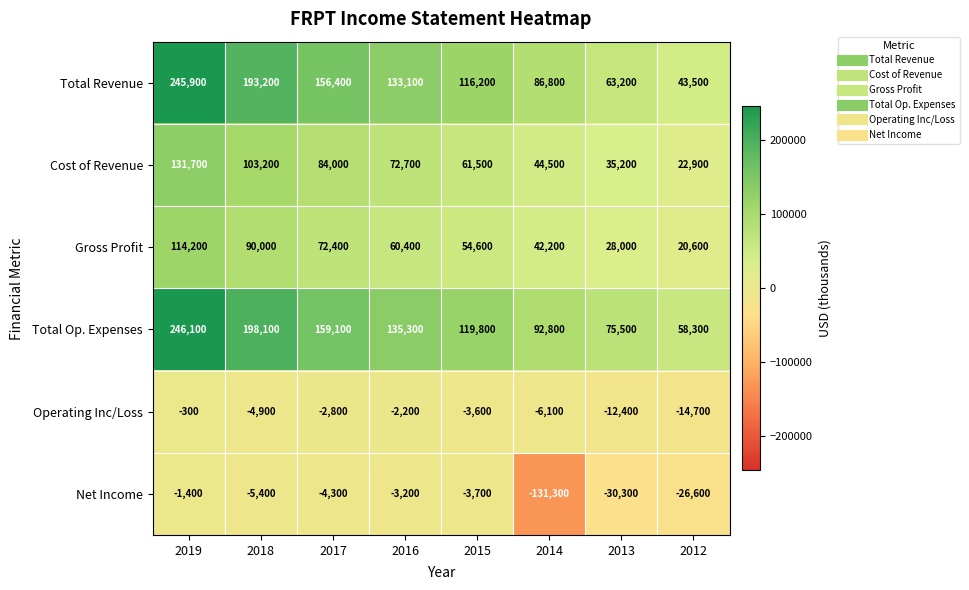

At which category is the sum across all series the highest?

2019